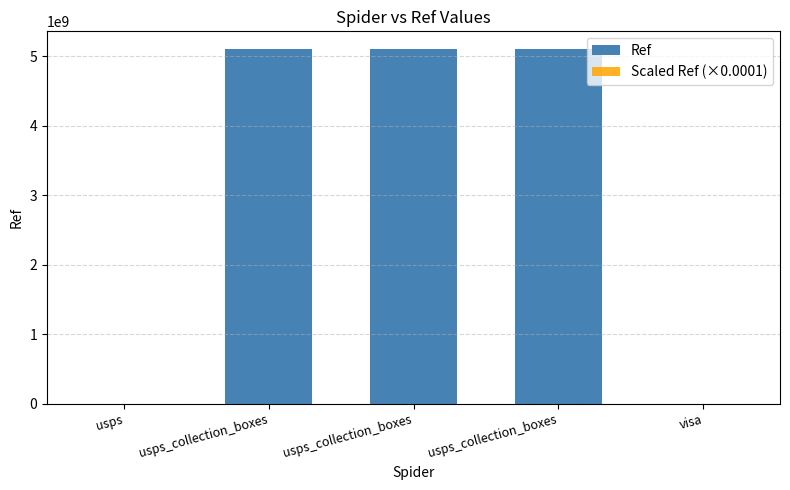

What is the approximate value of Scaled Ref (×0.0001) at usps?

136.4